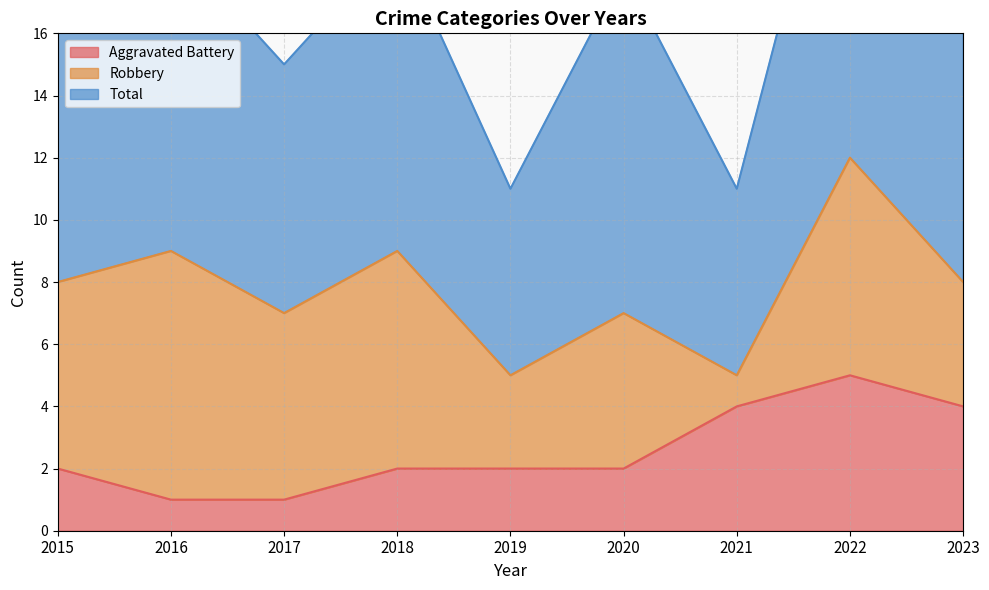

After their last crossing, which series has the higher values: Robbery or Aggravated Battery?

Robbery